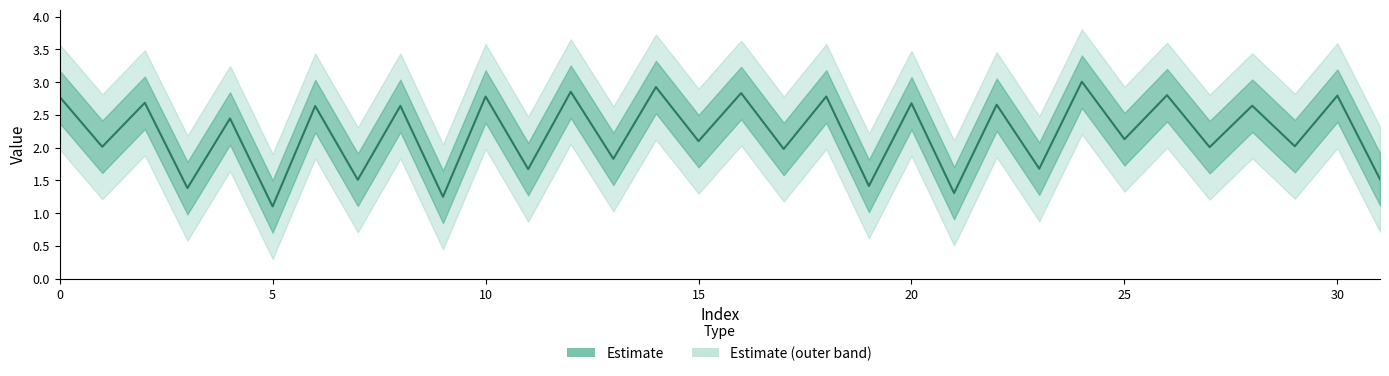

Count the number of data series in this chart.

1